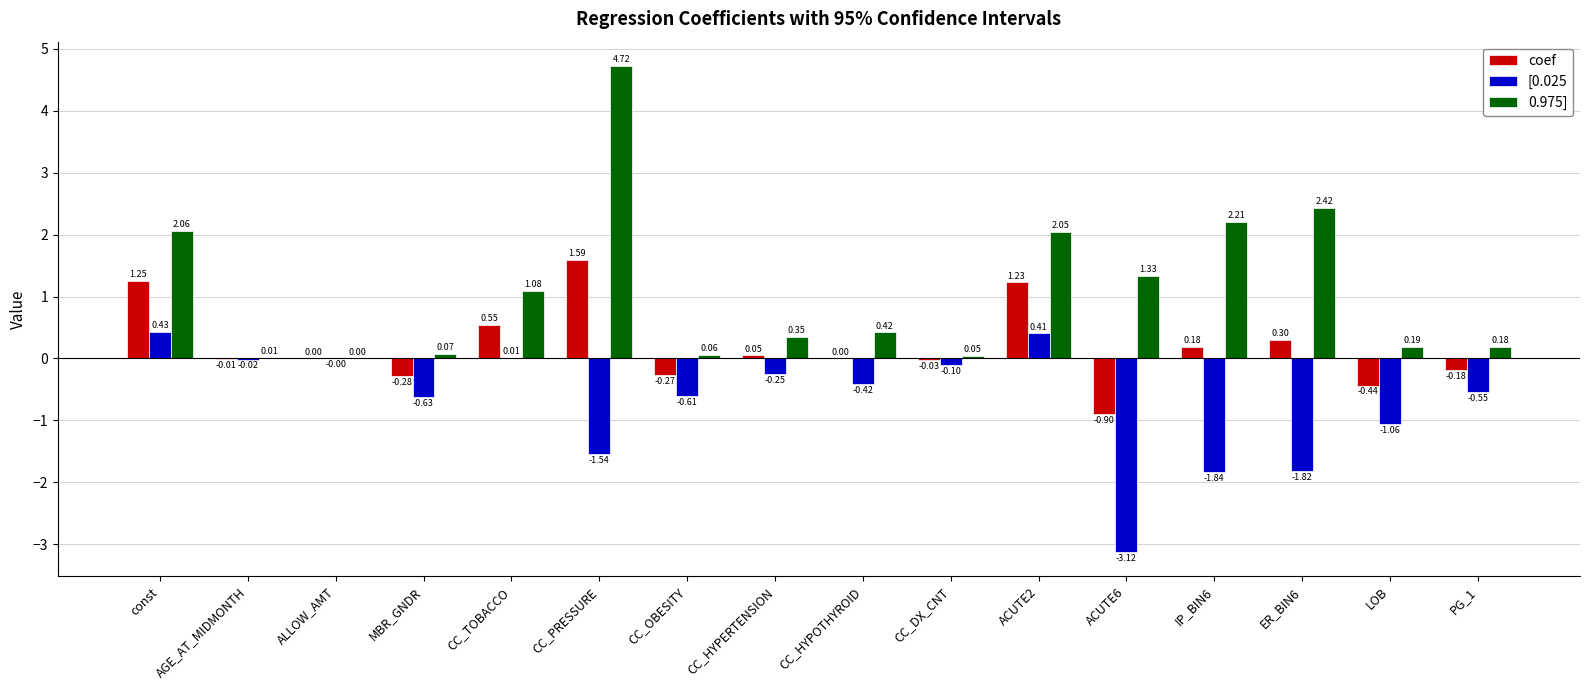

How many values in the [0.025 series exceed 0?

3